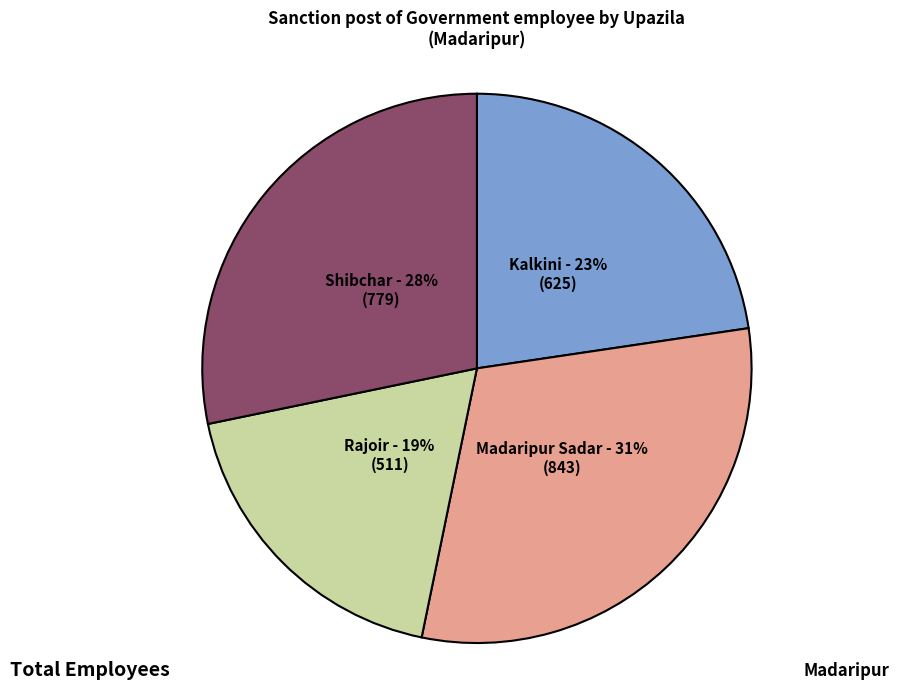

To the nearest percent, what is the difference between the largest and smallest slice percentages?

12%